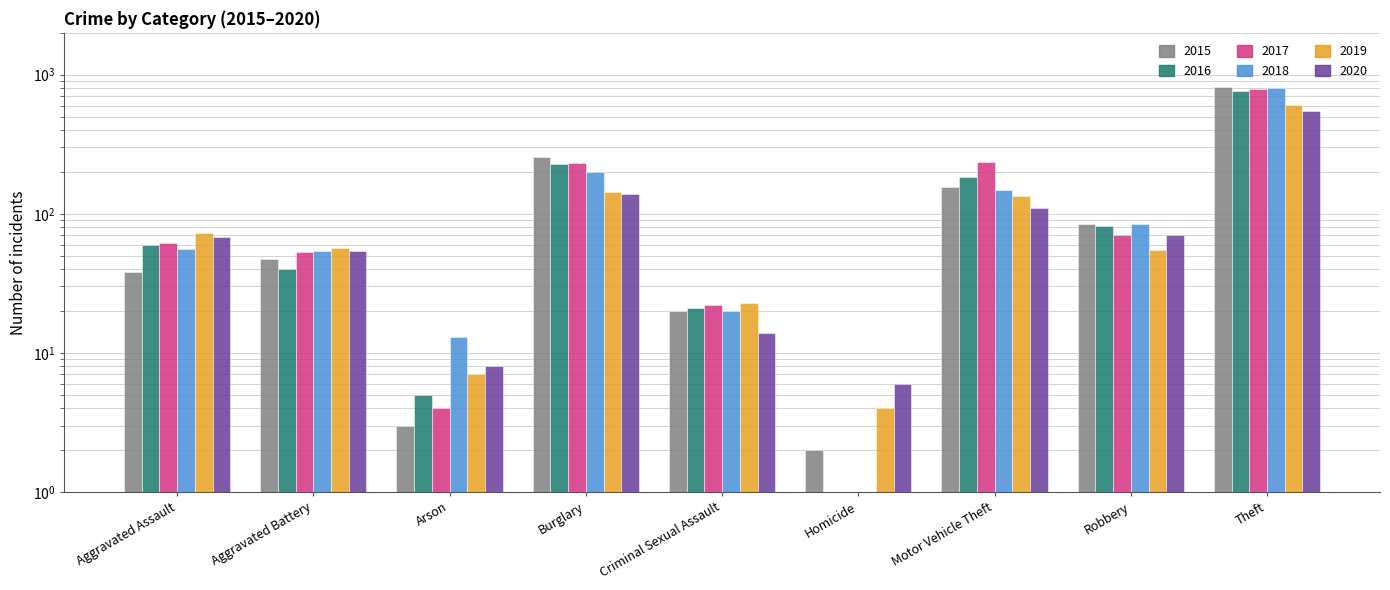

Rank the categories by 2019 value from lowest to highest.

Homicide, Arson, Criminal Sexual Assault, Robbery, Aggravated Battery, Aggravated Assault, Motor Vehicle Theft, Burglary, Theft